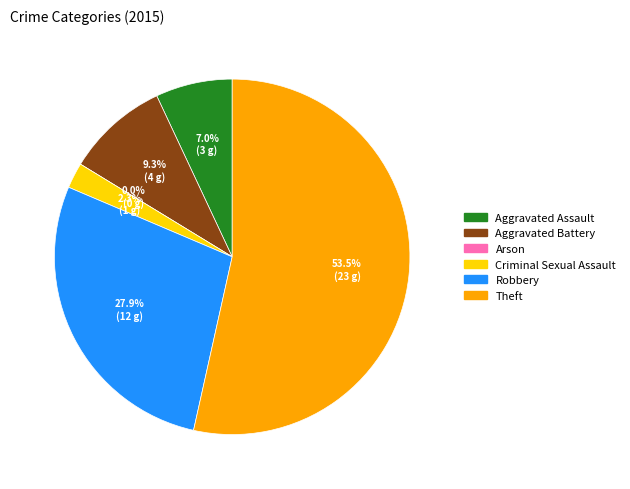

What percentage is the Criminal Sexual Assault slice, to the nearest percent?

2%